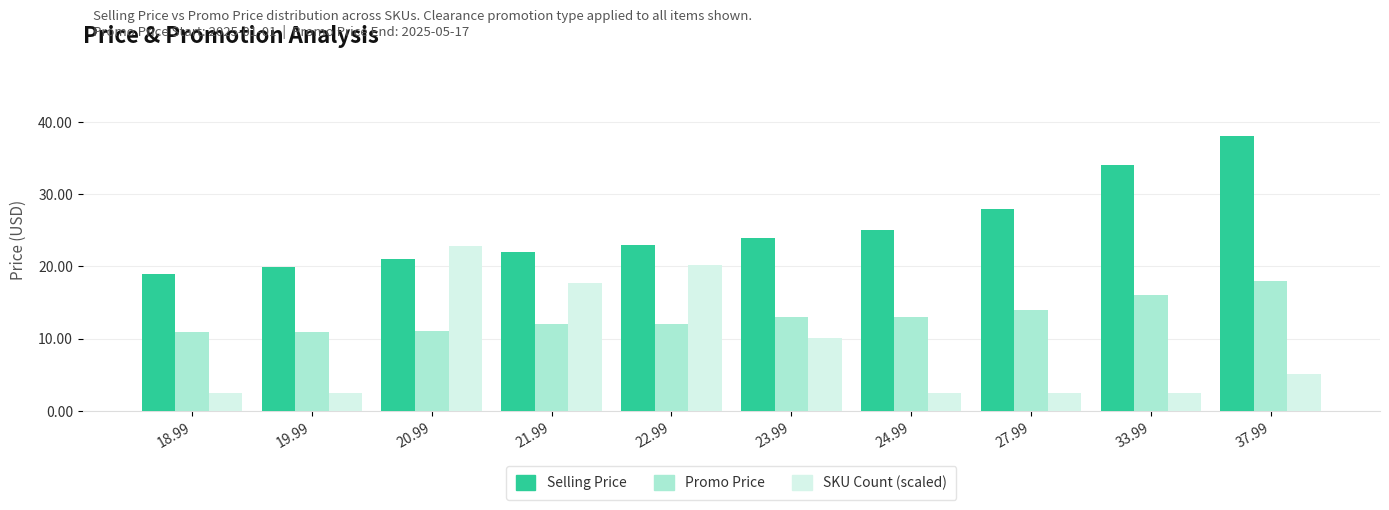

What is the value of the SKU Count (scaled) bar at the 1st from the left?

2.5